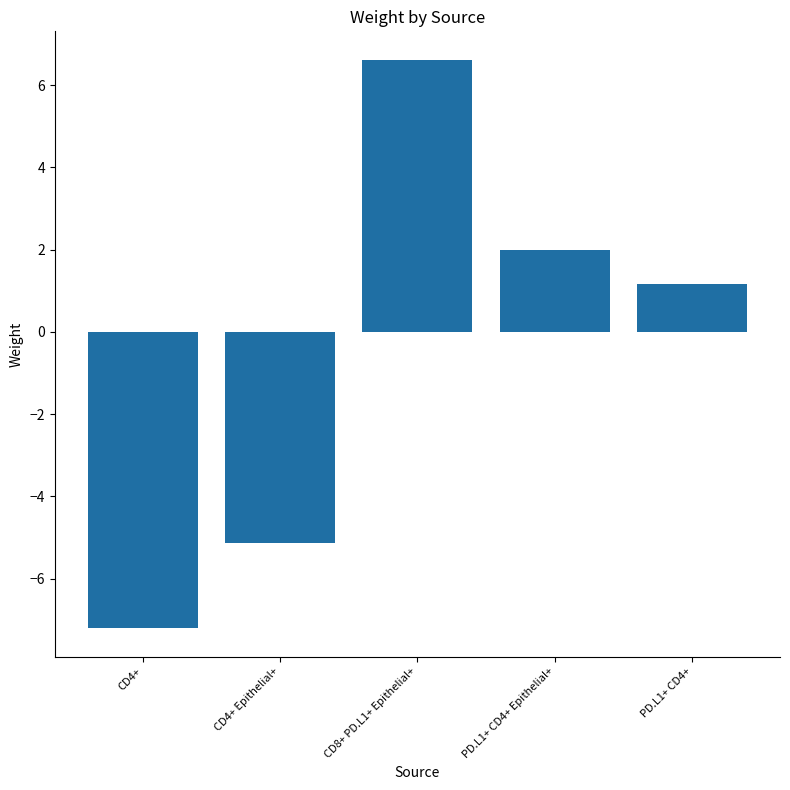

The chart shows a value of -1.7 at CD4+ Epithelial+. True or false?

False